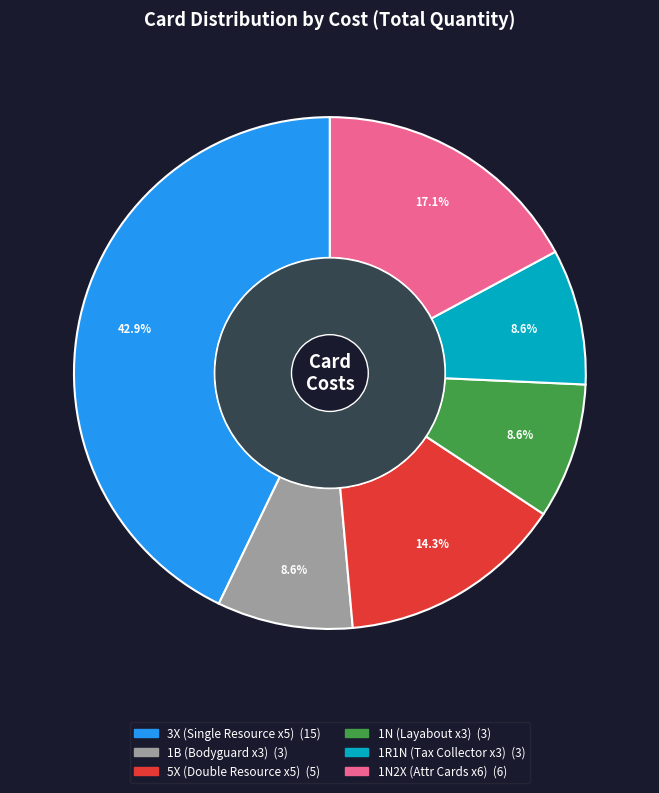

What portion of the pie excludes 1N2X?

82.9%